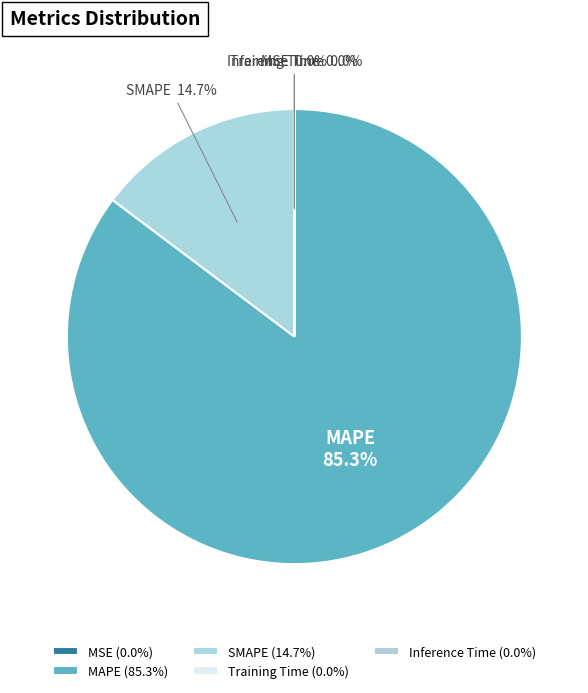

Does any single category account for the majority?

Yes